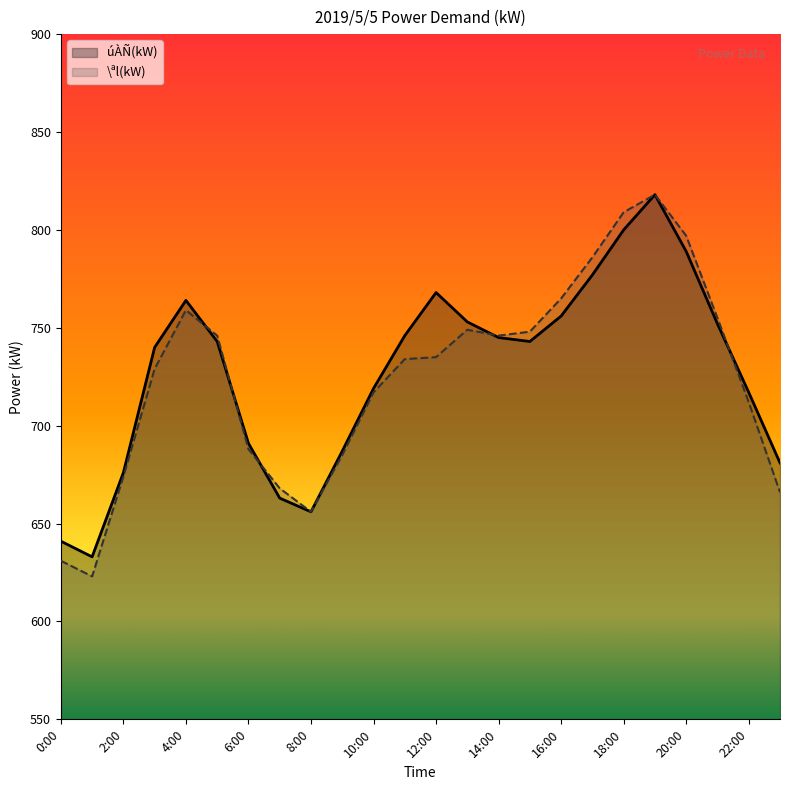

What is the label of the 21st point from the right?

3:00